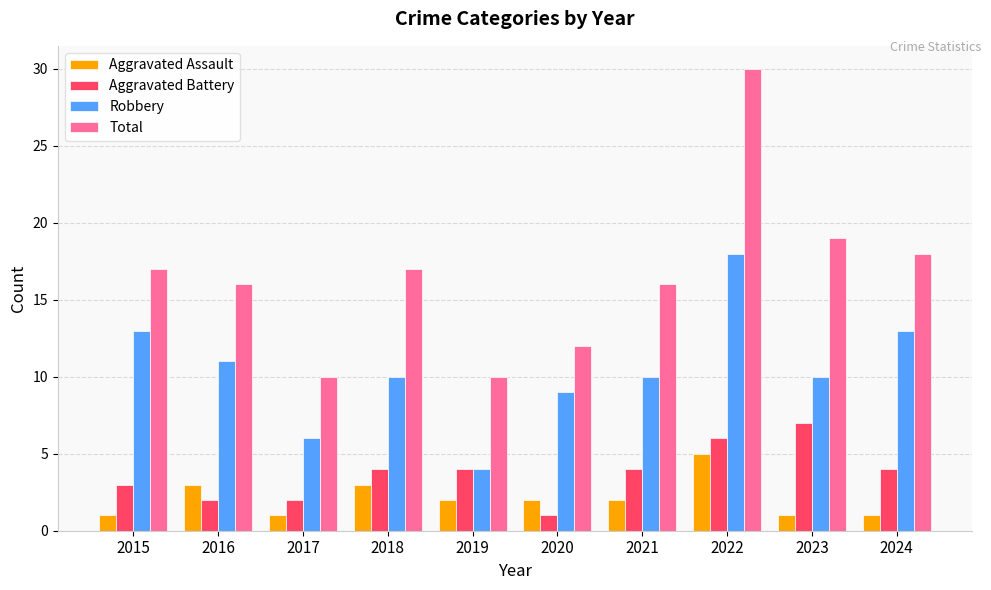

True or false: Aggravated Assault has a value of 1 at 2024.

True